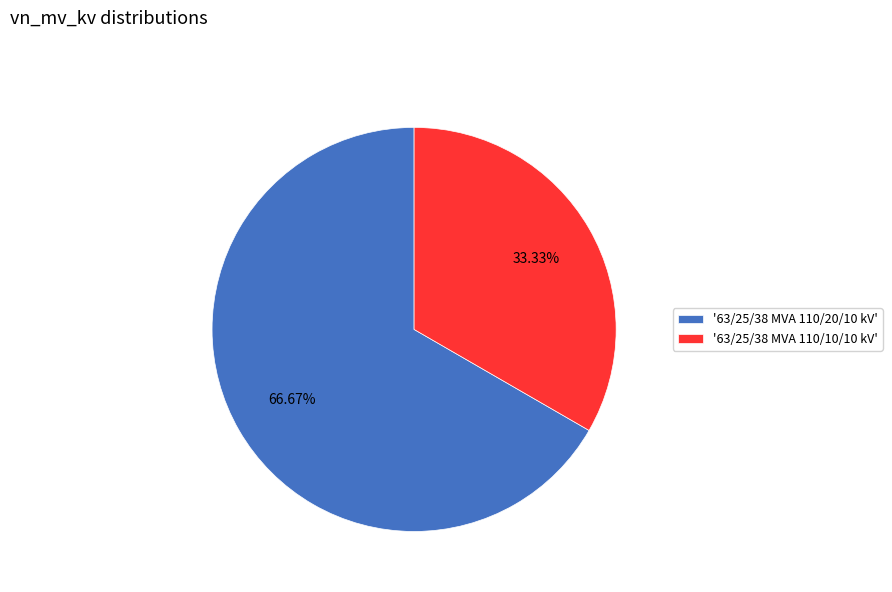

Rank the categories by value from highest to lowest.

'63/25/38 MVA 110/20/10 kV', '63/25/38 MVA 110/10/10 kV'